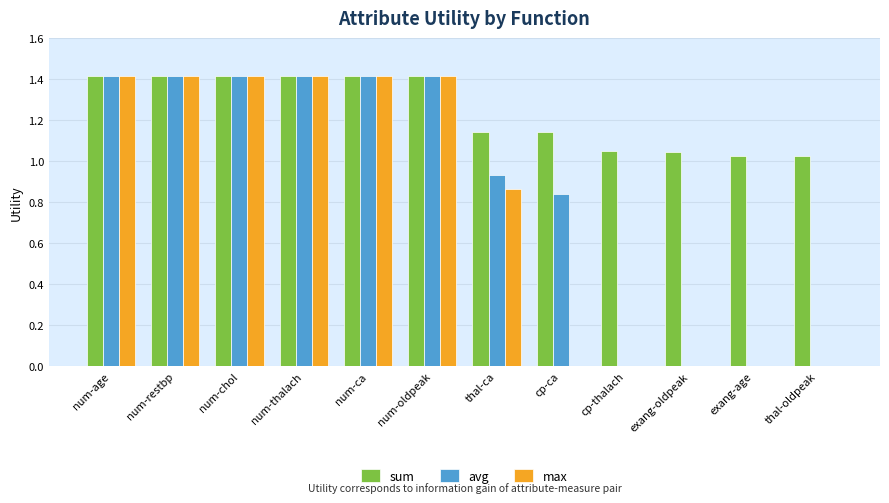

What is the sum of the sum values at num-restbp and thal-oldpeak?

2.4